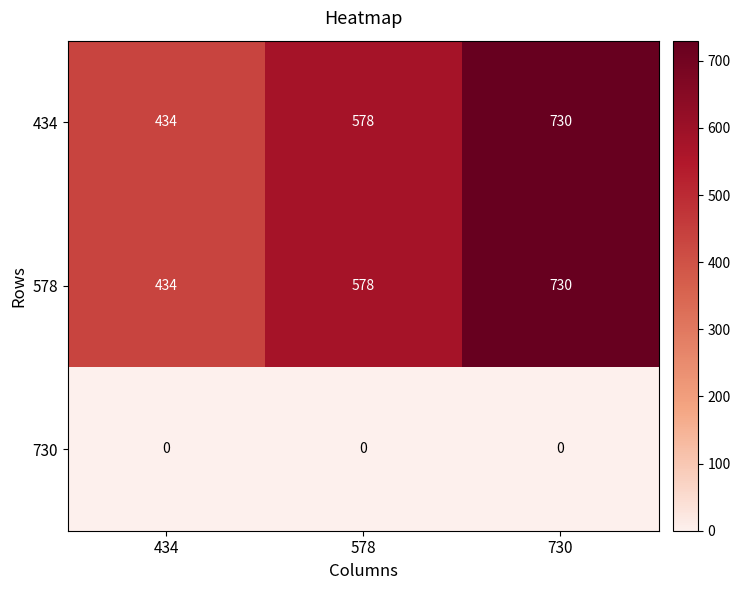

Which category has the highest value in the 434 series?

730